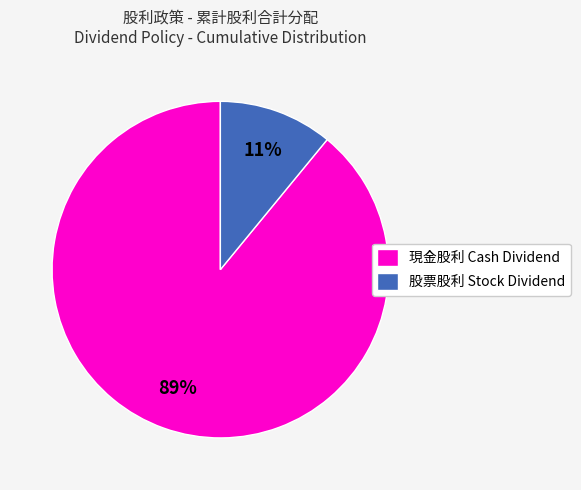

True or false: 現金股利 Cash Dividend accounts for 75% of the total.

False